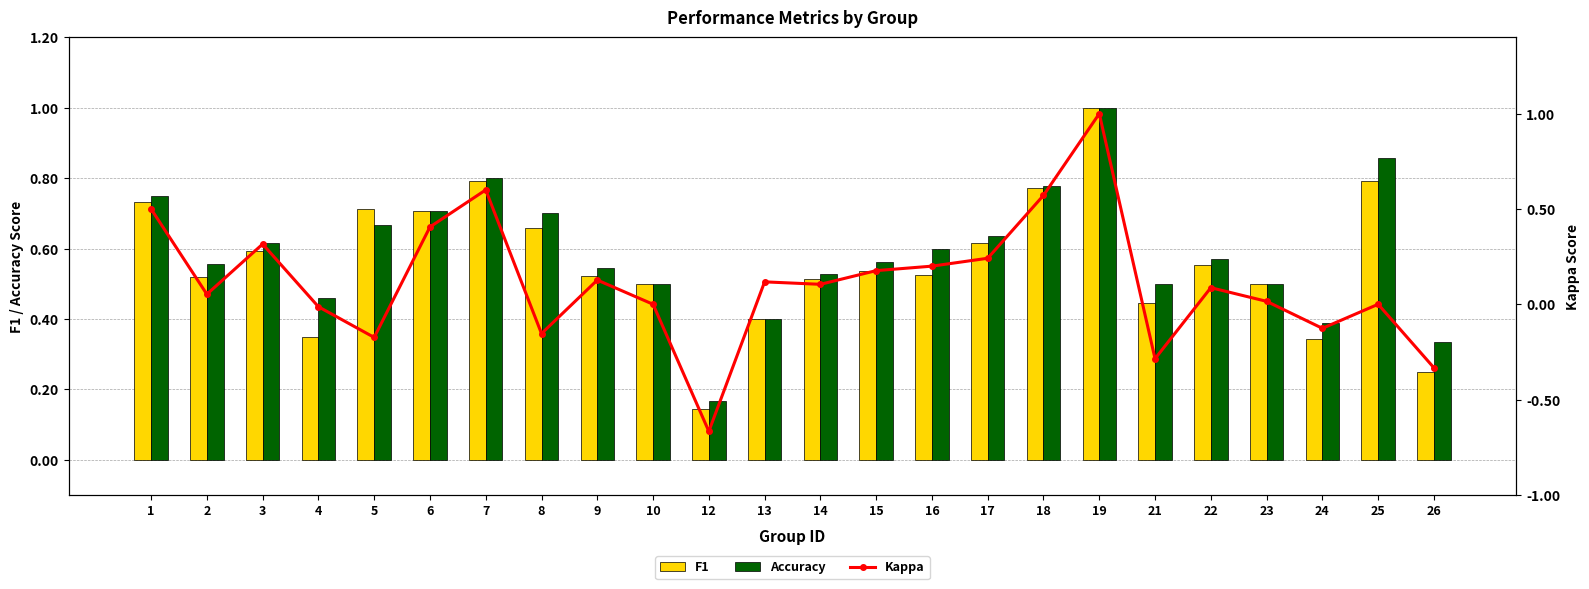

The F1 series shows 0.2 at 21. True or false?

False